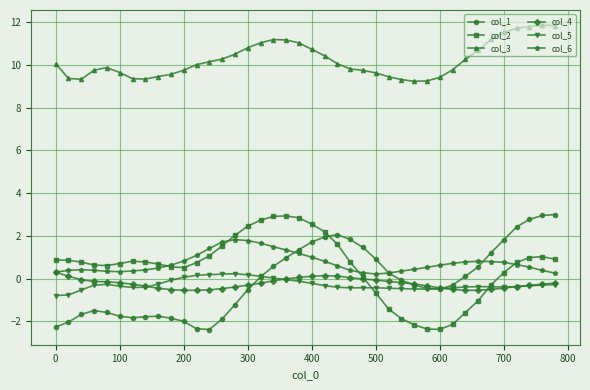

True or false: col_1 and col_4 cross at least once.

True